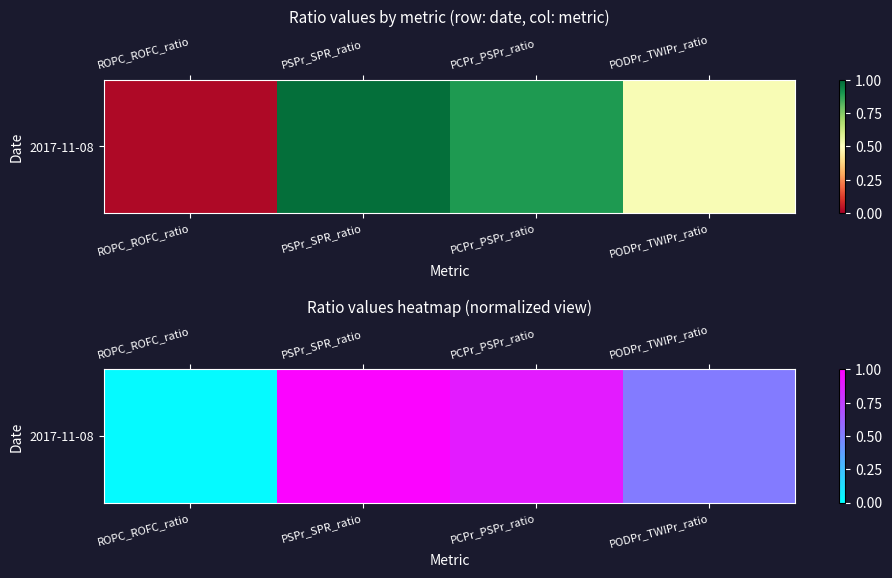

What is the approximate value at PODPr_TWIPr_ratio?

0.5